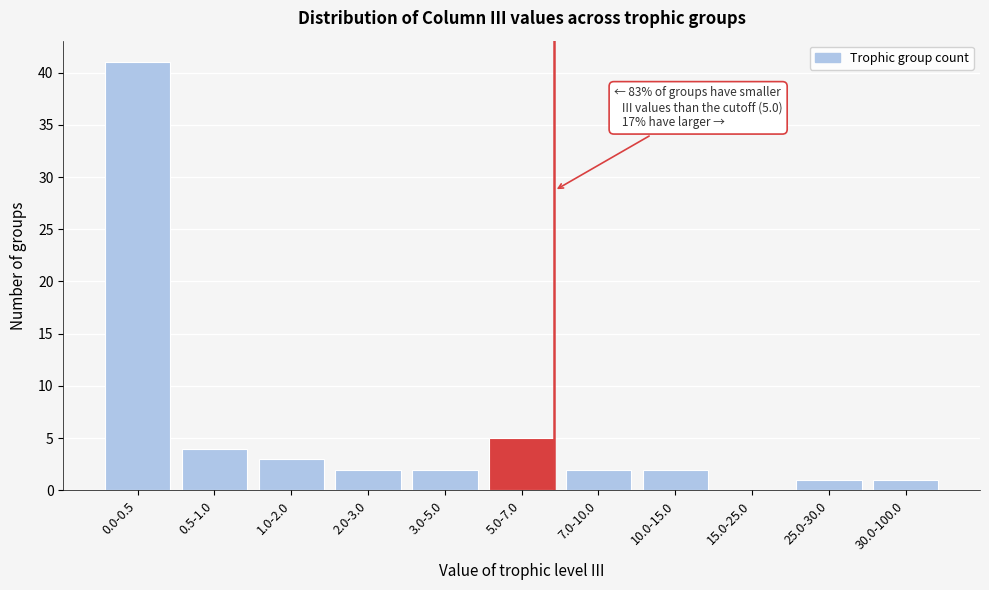

Reading left to right, transcribe all the data shown in this chart.

0.0-0.5=41	0.5-1.0=4	1.0-2.0=3	2.0-3.0=2	3.0-5.0=2	5.0-7.0=5	7.0-10.0=2	10.0-15.0=2	15.0-25.0=0	25.0-30.0=1	30.0-100.0=1